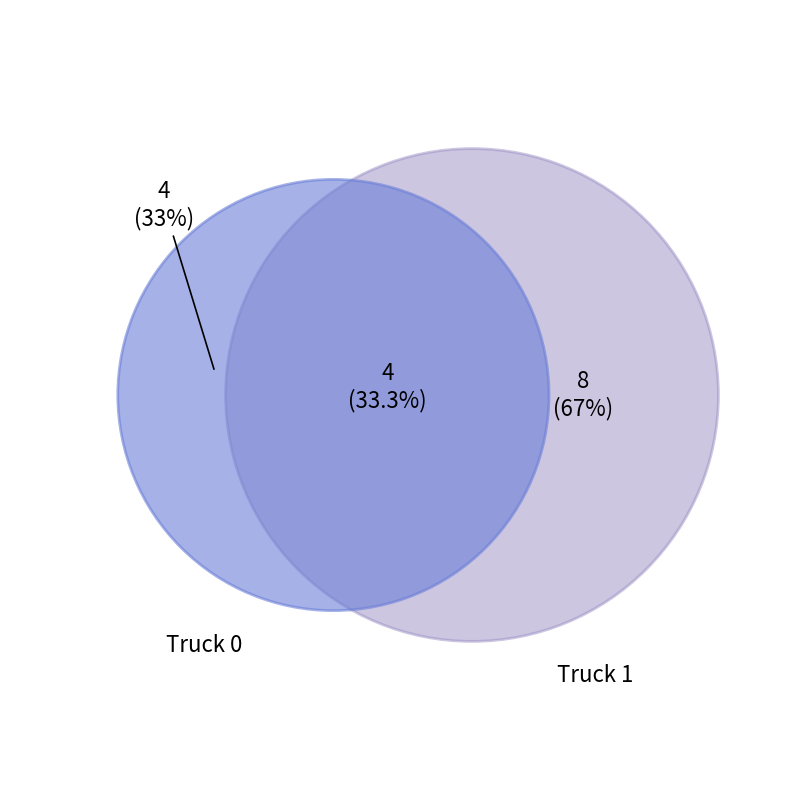

Rank the categories by value from lowest to highest.

Truck 0, Truck 1